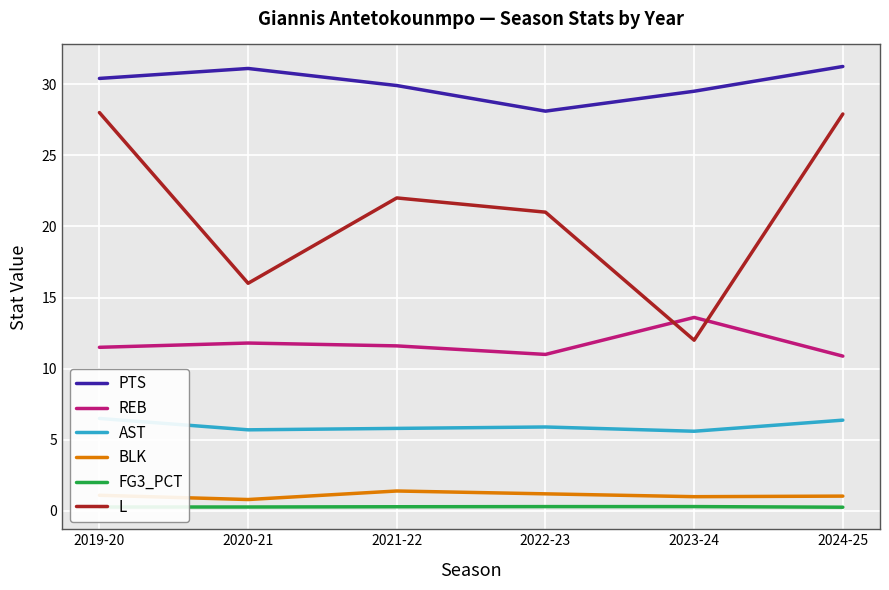

True or false: BLK and L intersect in this chart.

False